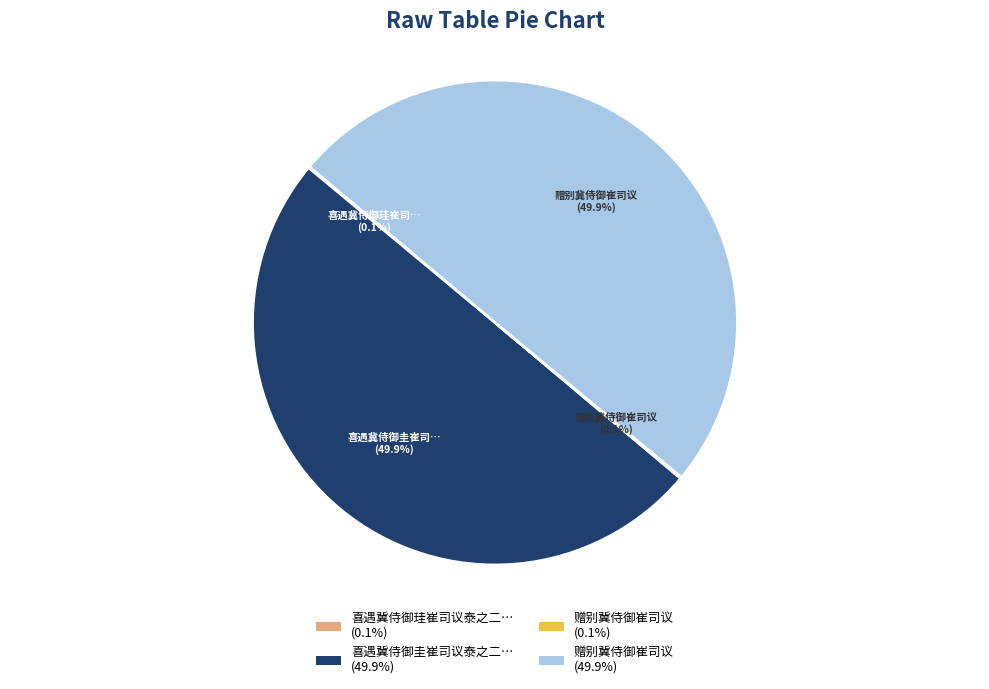

Combined, do 赠别冀侍御崔司议 (49.9%) and 喜遇冀侍御圭崔司议泰之二… (49.9%) account for over 50%?

Yes